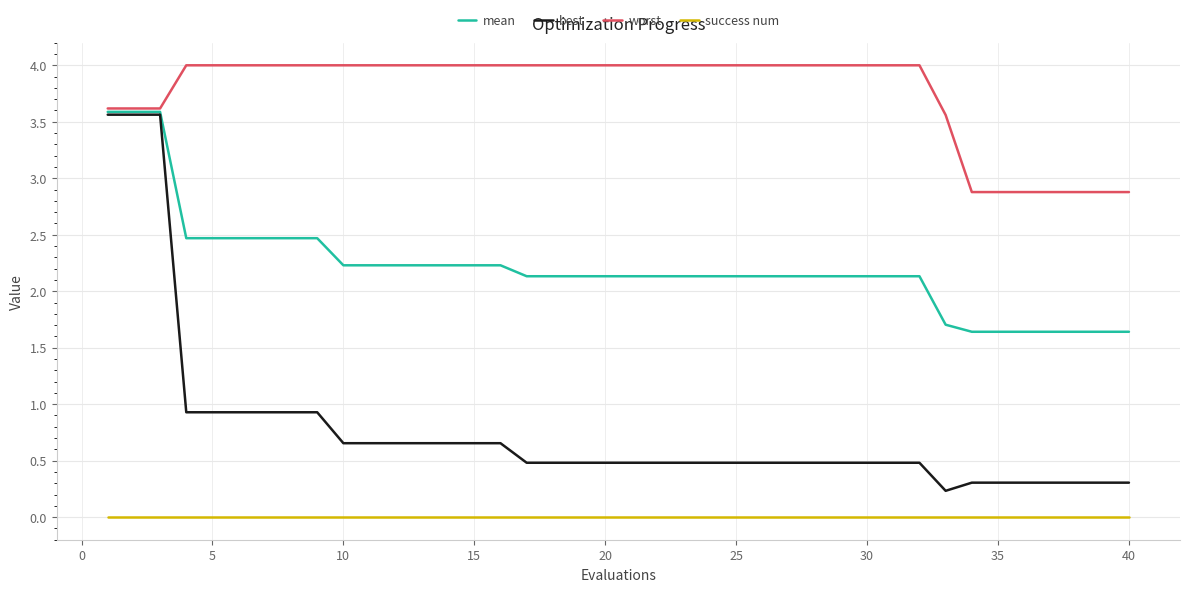

Which series has the widest spread of values?

best